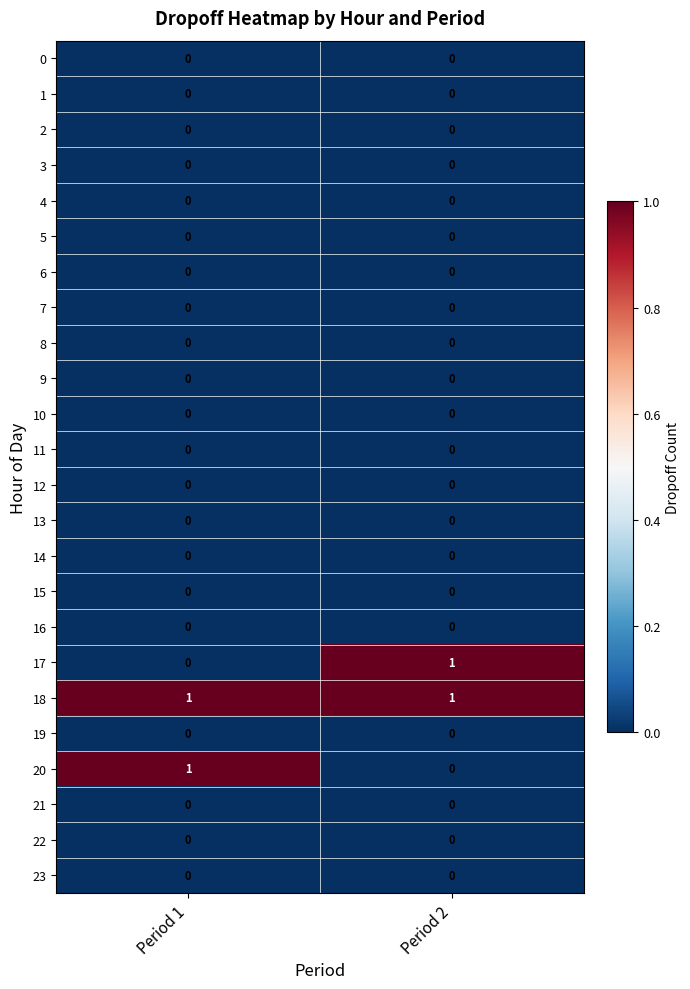

True or false: 18 has a value of 1 at Period 2.

True